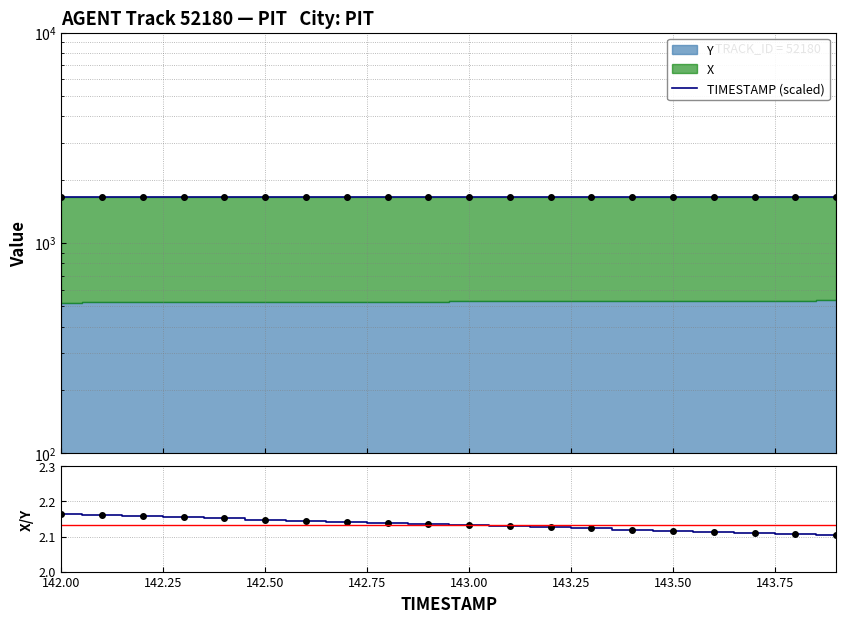

Which series has the largest range (max minus min)?

TIMESTAMP (scaled)